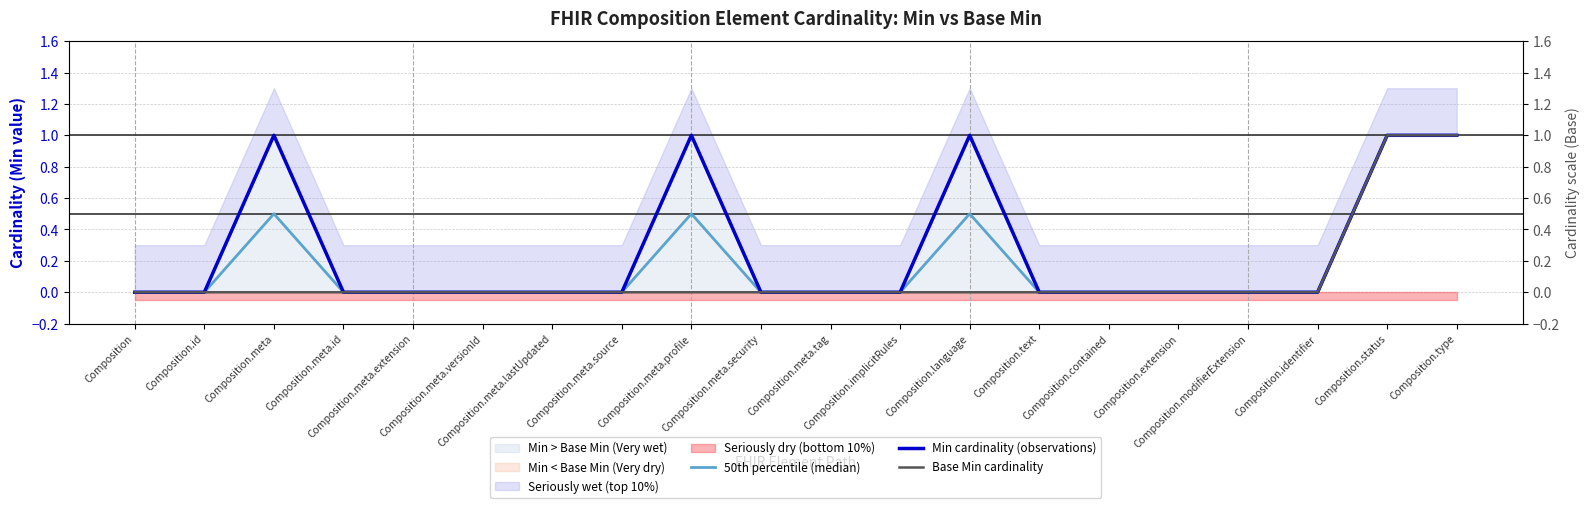

What is the difference between the maximum and minimum values in the 50th percentile (median) series?

1.0